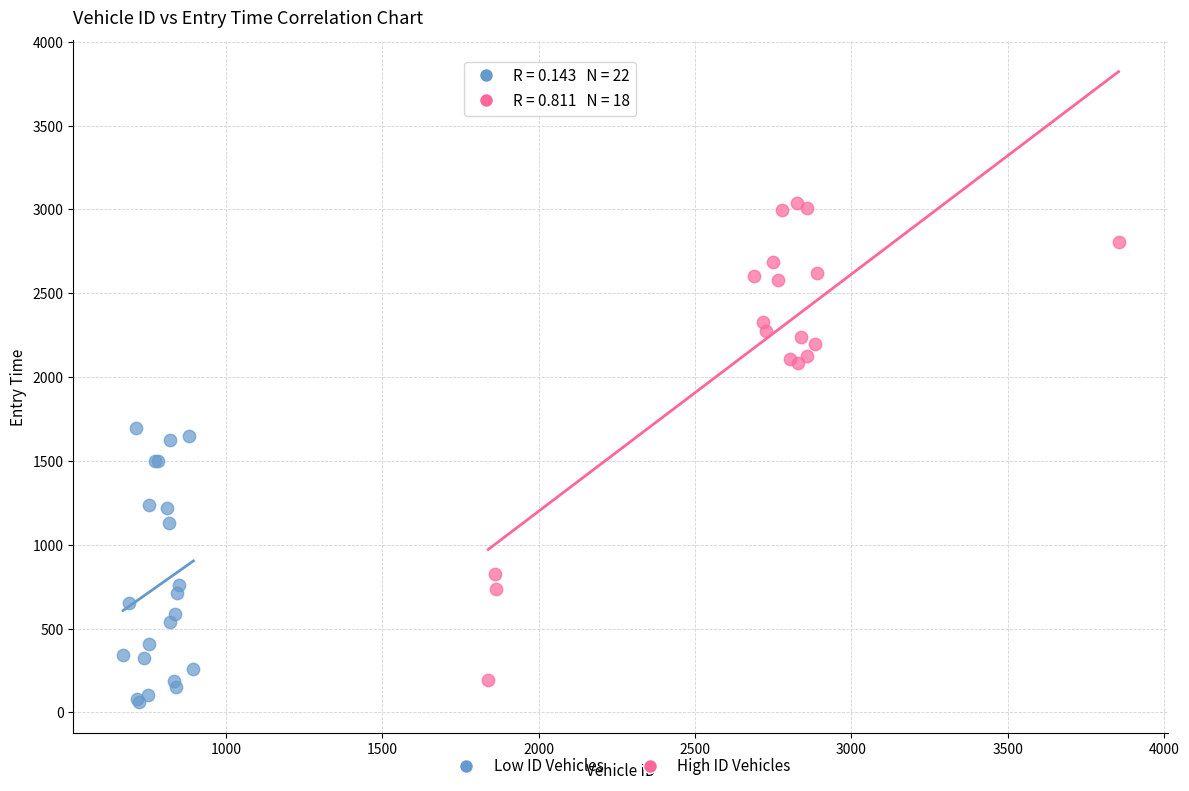

What are all the series names shown in the legend?

Low ID Vehicles, High ID Vehicles